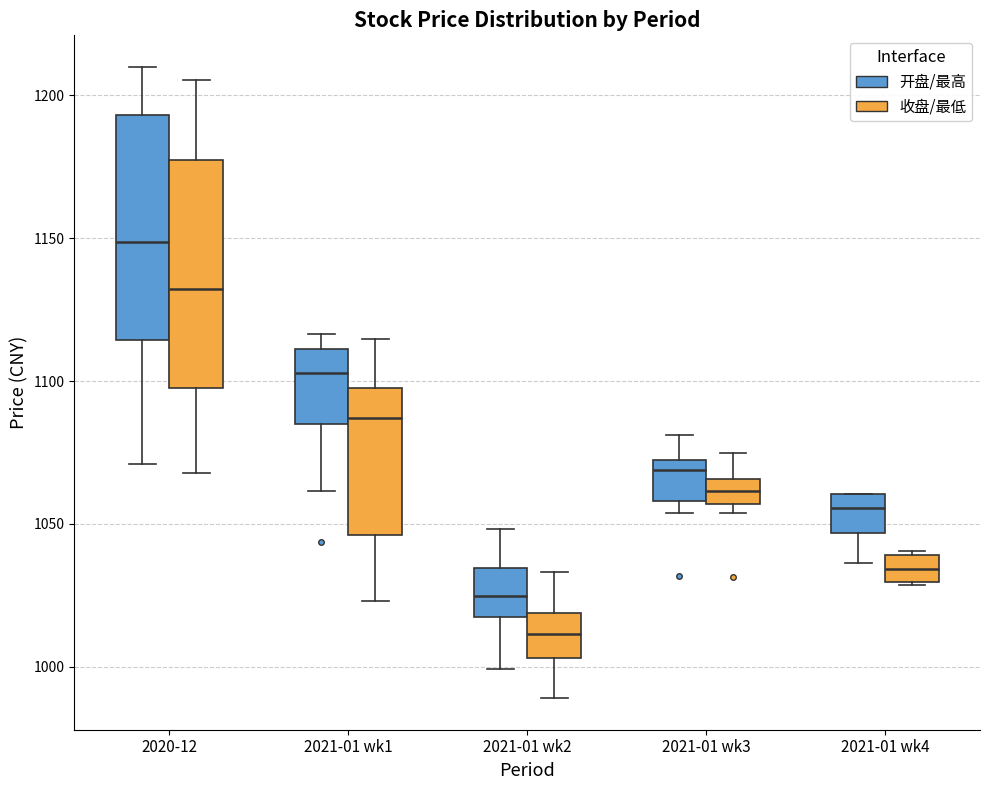

Reading left to right, transcribe this box plot: for each box, give where its median line is, the range the box spans, and where its two whiskers end, as read against the y-axis. The values are not printed on the chart, so give them approximately, as read against the axis.

2020-12 (开盘/最高): median 1150, box 1115 to 1195, whiskers 1070 to 1210
2020-12 (收盘/最低): median 1130, box 1100 to 1175, whiskers 1070 to 1205
2021-01 wk1 (开盘/最高): median 1105, box 1085 to 1110, whiskers 1060 to 1115
2021-01 wk1 (收盘/最低): median 1085, box 1045 to 1095, whiskers 1025 to 1115
2021-01 wk2 (开盘/最高): median 1025, box 1015 to 1035, whiskers 1000 to 1050
2021-01 wk2 (收盘/最低): median 1010, box 1005 to 1020, whiskers 990 to 1035
2021-01 wk3 (开盘/最高): median 1070 (just below the box's upper edge), box 1060 to 1070, whiskers 1055 to 1080
2021-01 wk3 (收盘/最低): median 1060, box 1055 to 1065, whiskers 1055 (just below the box's lower edge) to 1075
2021-01 wk4 (开盘/最高): median 1055, box 1045 to 1060, whiskers 1035 to 1060
2021-01 wk4 (收盘/最低): median 1035, box 1030 to 1040, whiskers 1030 to 1040